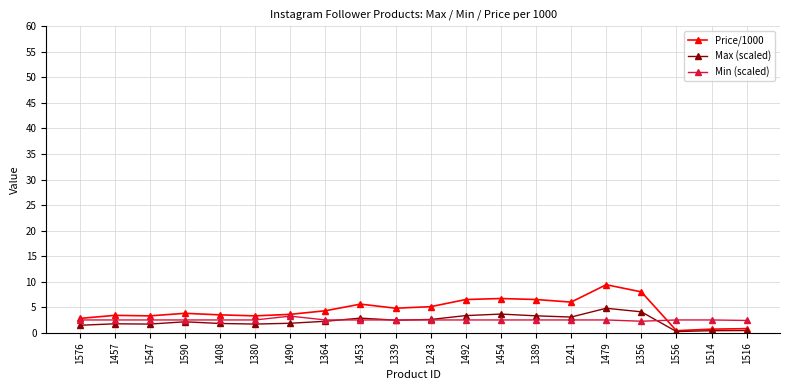

Which series has the largest range (max minus min)?

Price/1000